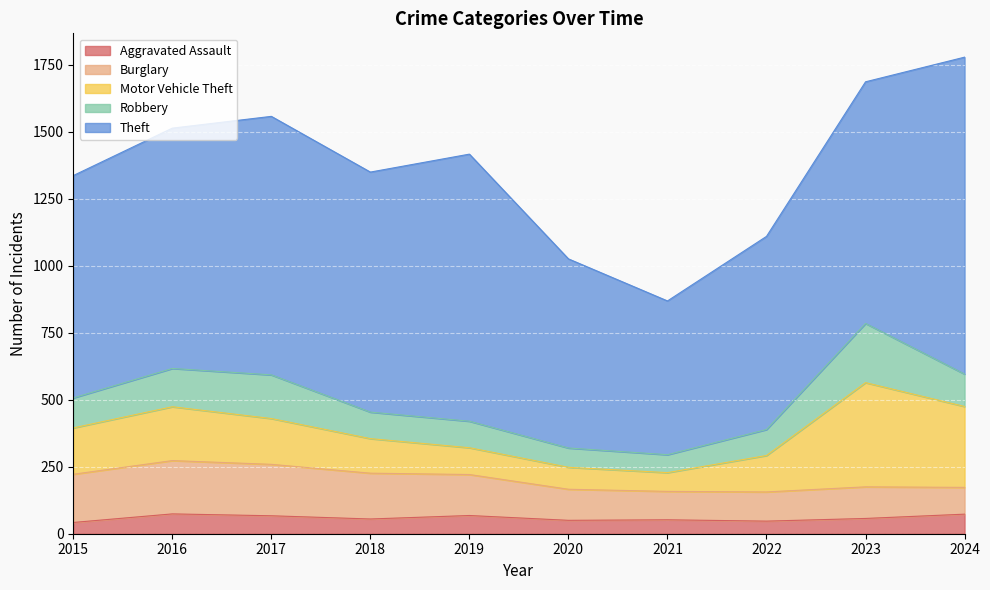

List the labels in order of Burglary value, smallest first.

2024, 2021, 2022, 2020, 2023, 2019, 2018, 2015, 2017, 2016